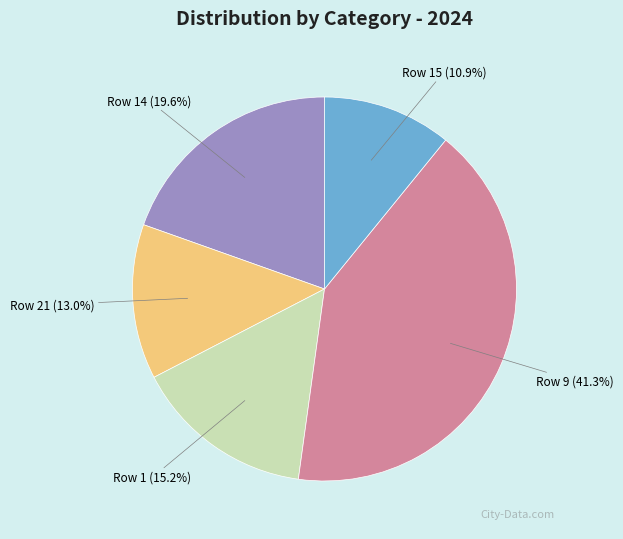

Does Row 9 represent more than half of the total?

No